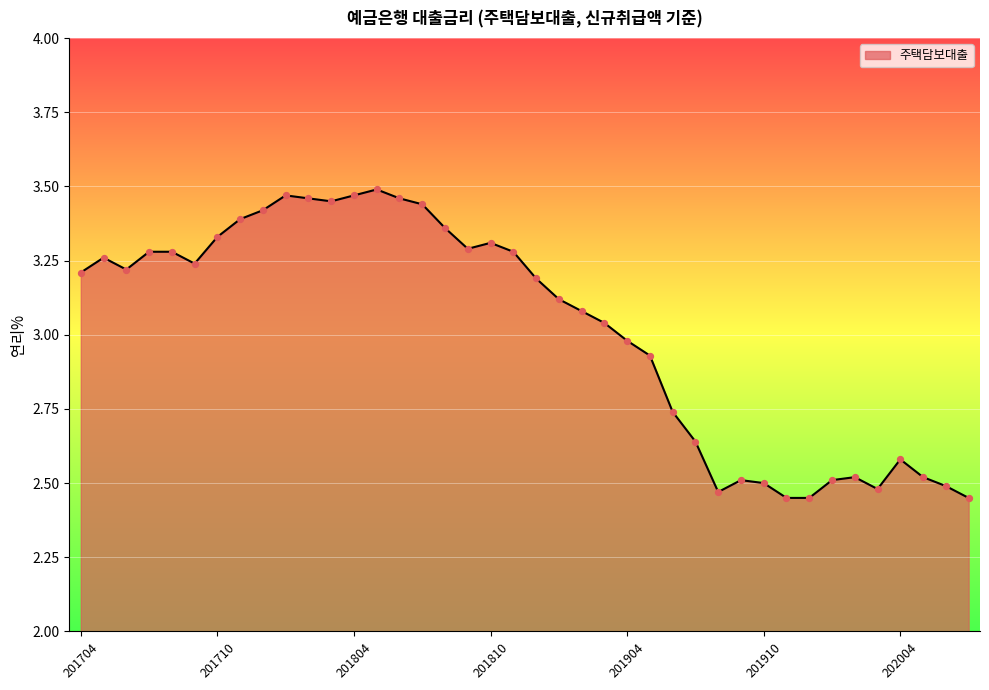

What is the difference between the maximum and minimum values?

1.0